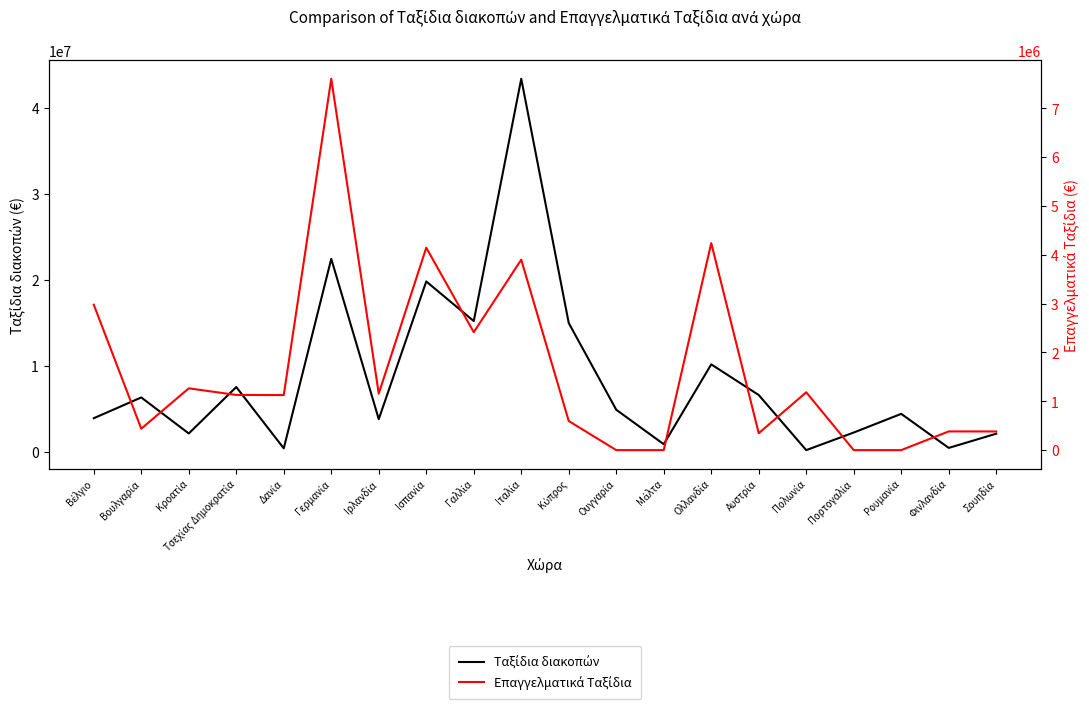

Which category has the lowest value in the Ταξίδια διακοπών series?

Πολωνία